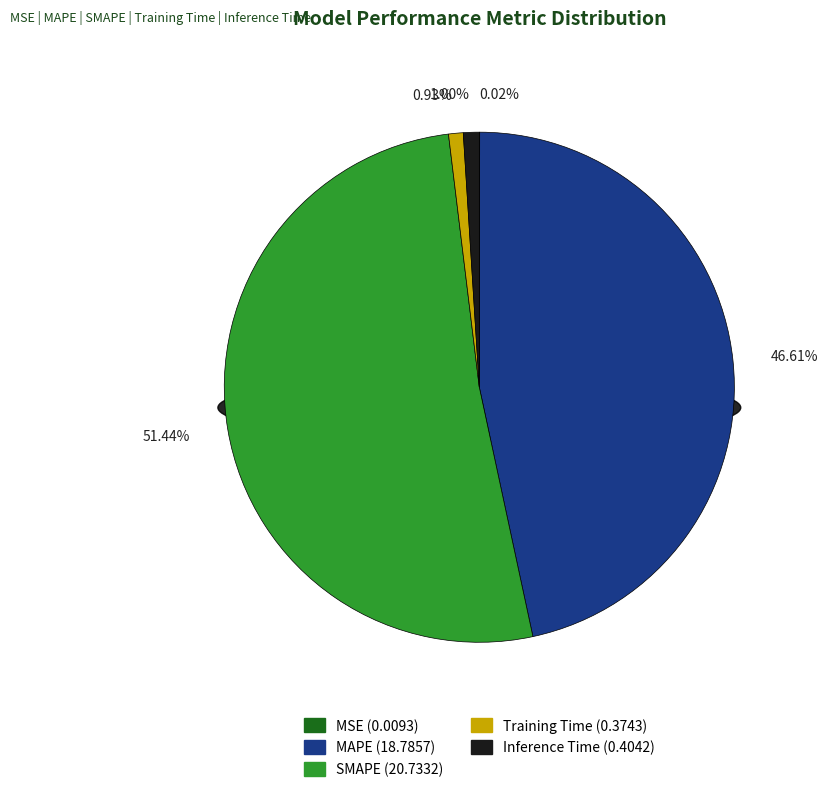

What is the largest slice in the pie chart?

SMAPE